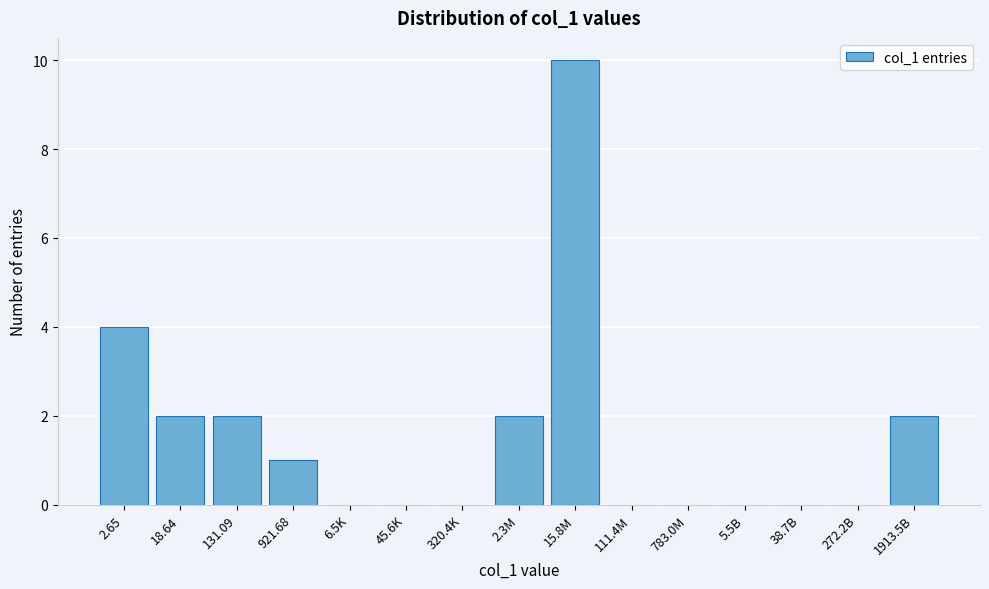

Reading right to left, list all the values displayed in this chart.

1913.5B=2	272.2B=0	38.7B=0	5.5B=0	783.0M=0	111.4M=0	15.8M=10	2.3M=2	320.4K=0	45.6K=0	6.5K=0	921.68=1	131.09=2	18.64=2	2.65=4